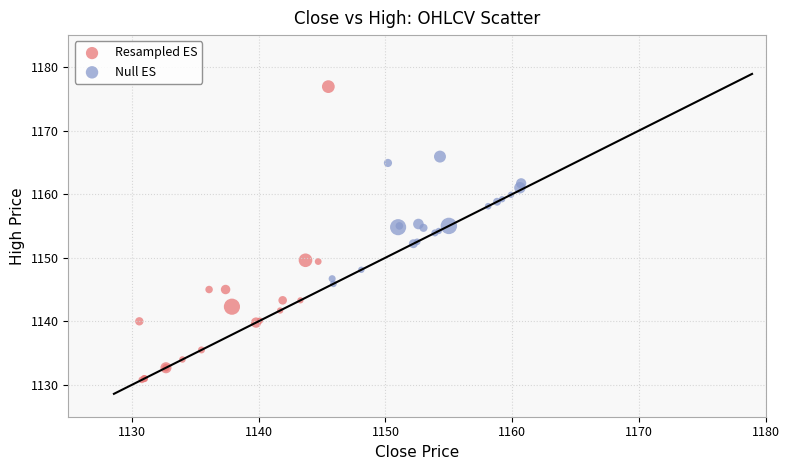

Which series has the widest spread of Y values?

Resampled ES